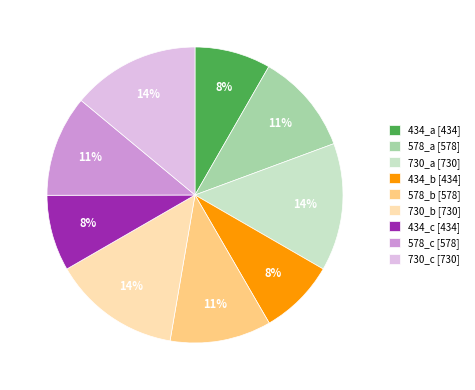

Is it true that 434_b [434] is 1% of the pie?

False